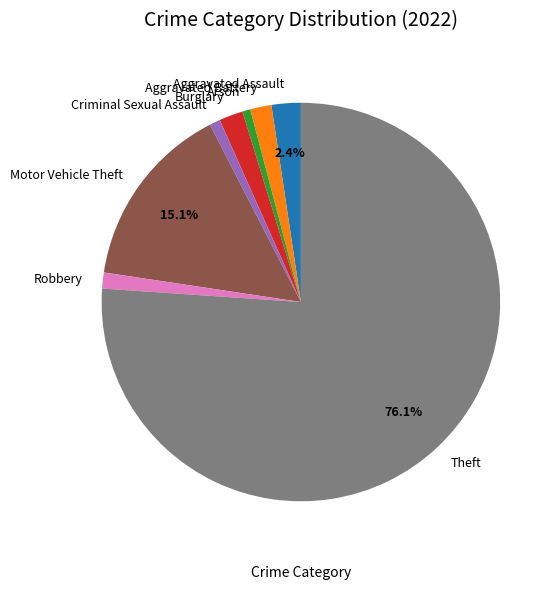

To the nearest percent, what percentage of the pie is Theft?

76%